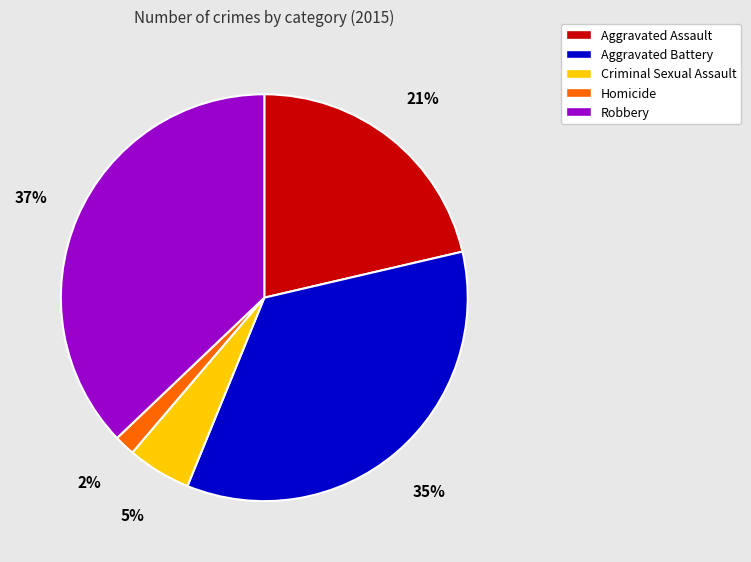

Does Aggravated Battery represent more than half of the total?

No